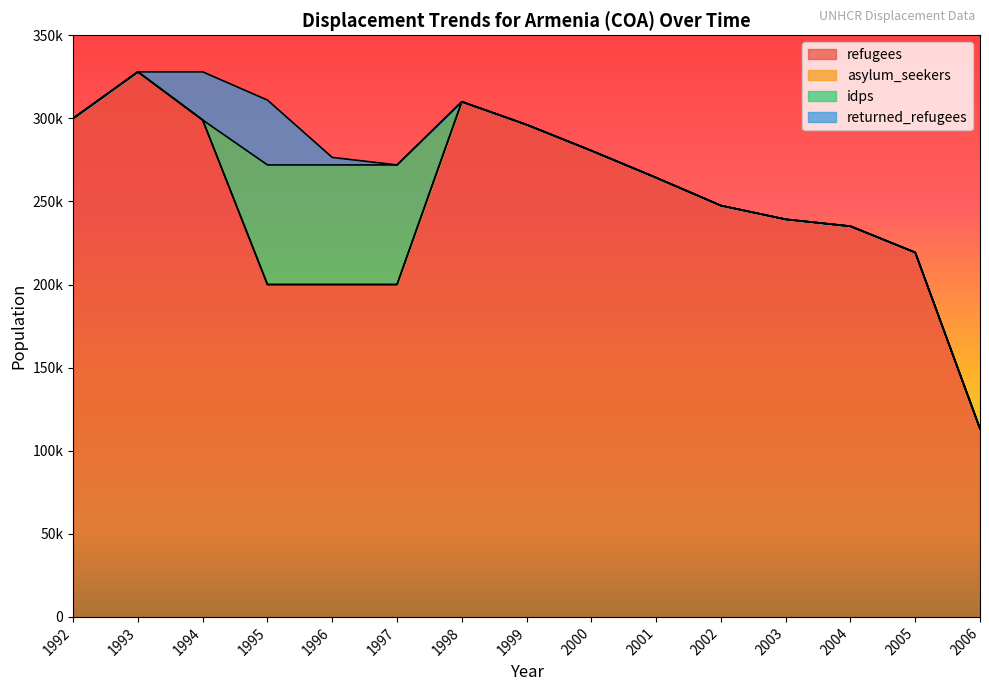

What is the spread (max minus min) of values at 2006?

113224